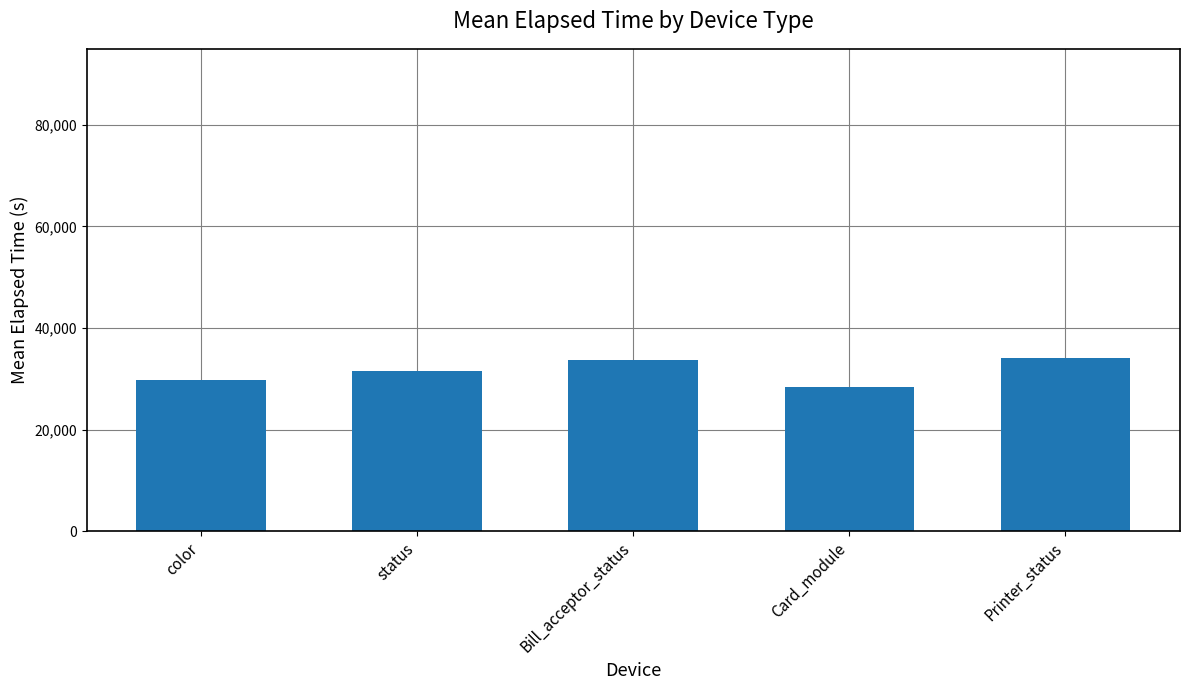

How many values are below 31456?

2